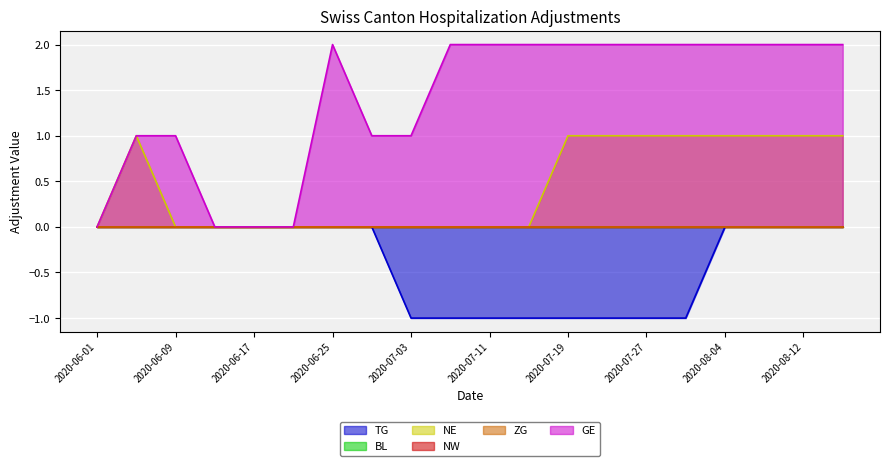

What is the label of the 15th point from the right?

2020-06-21